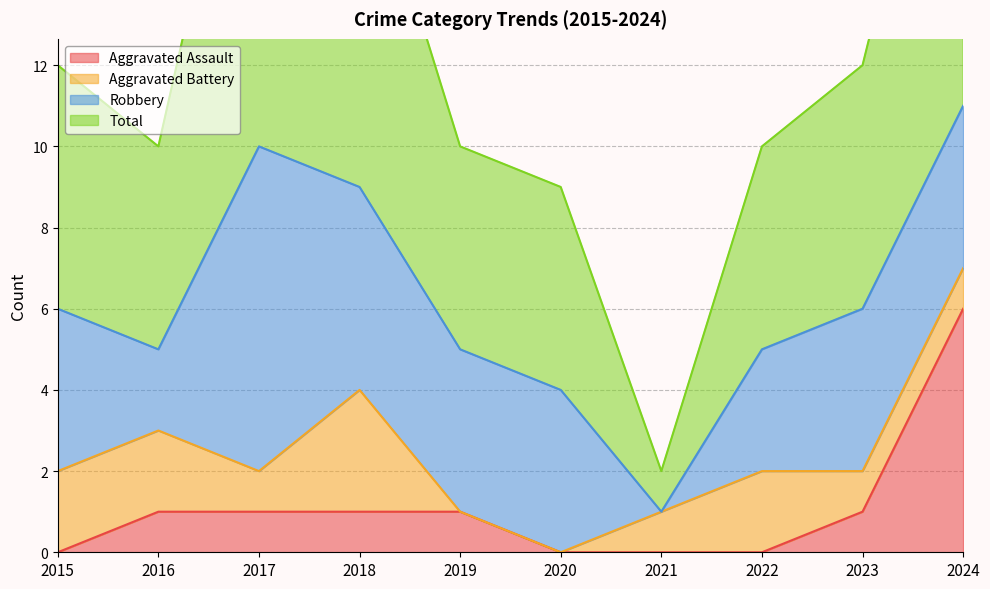

Is it true that Aggravated Assault equals 0 at 2015?

True